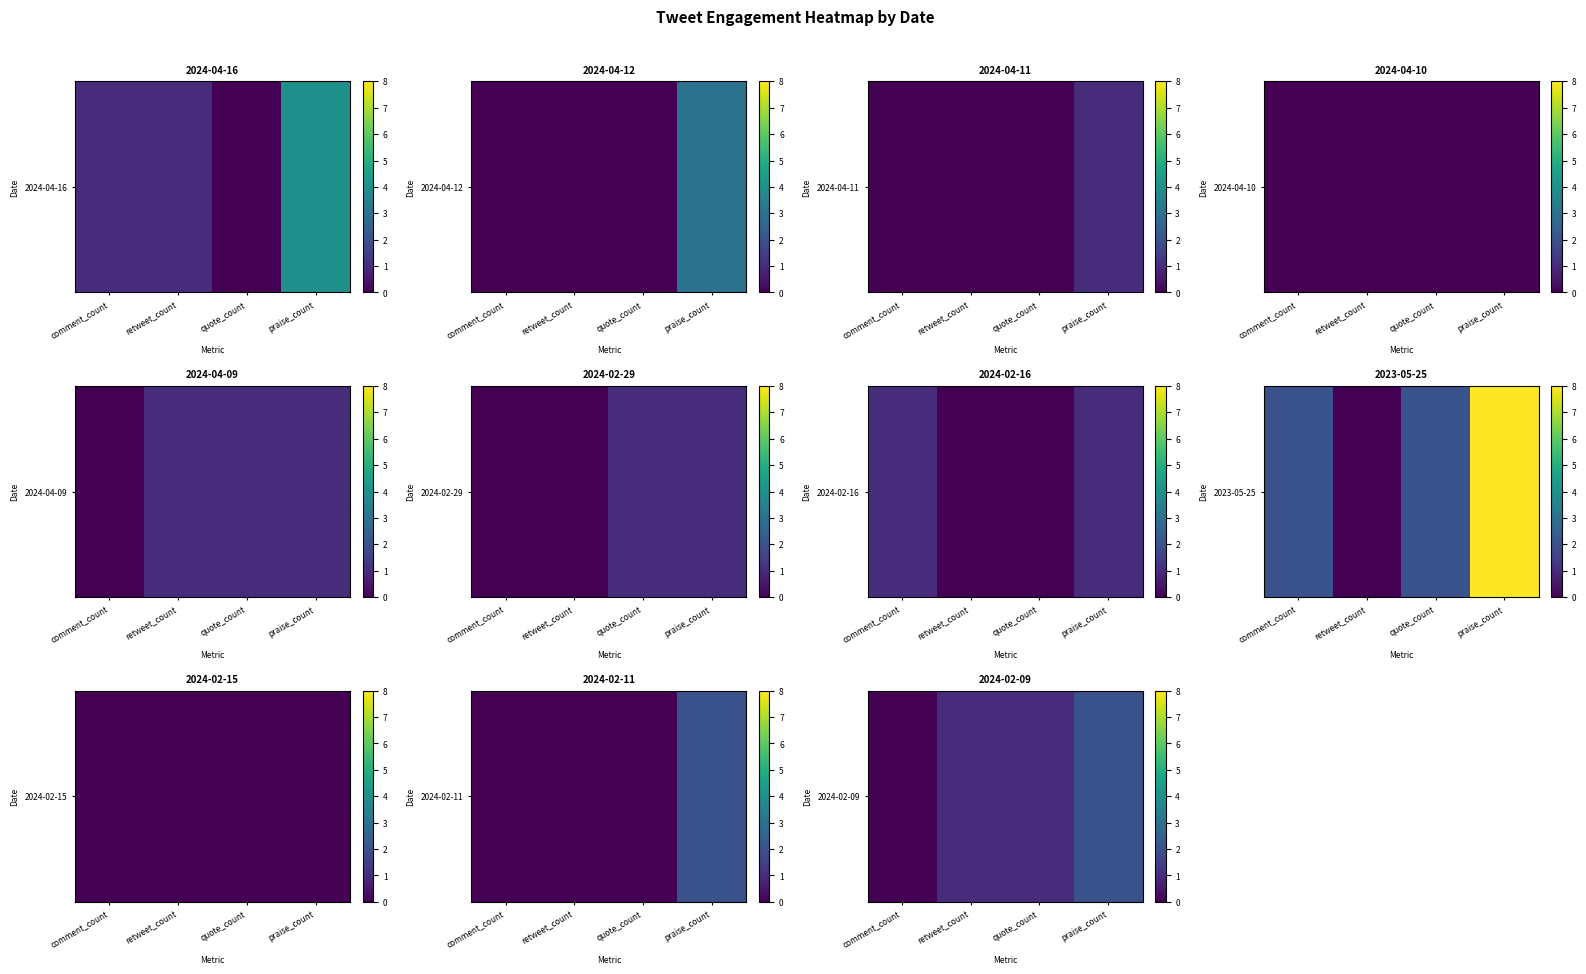

Count the number of data series in this chart.

1